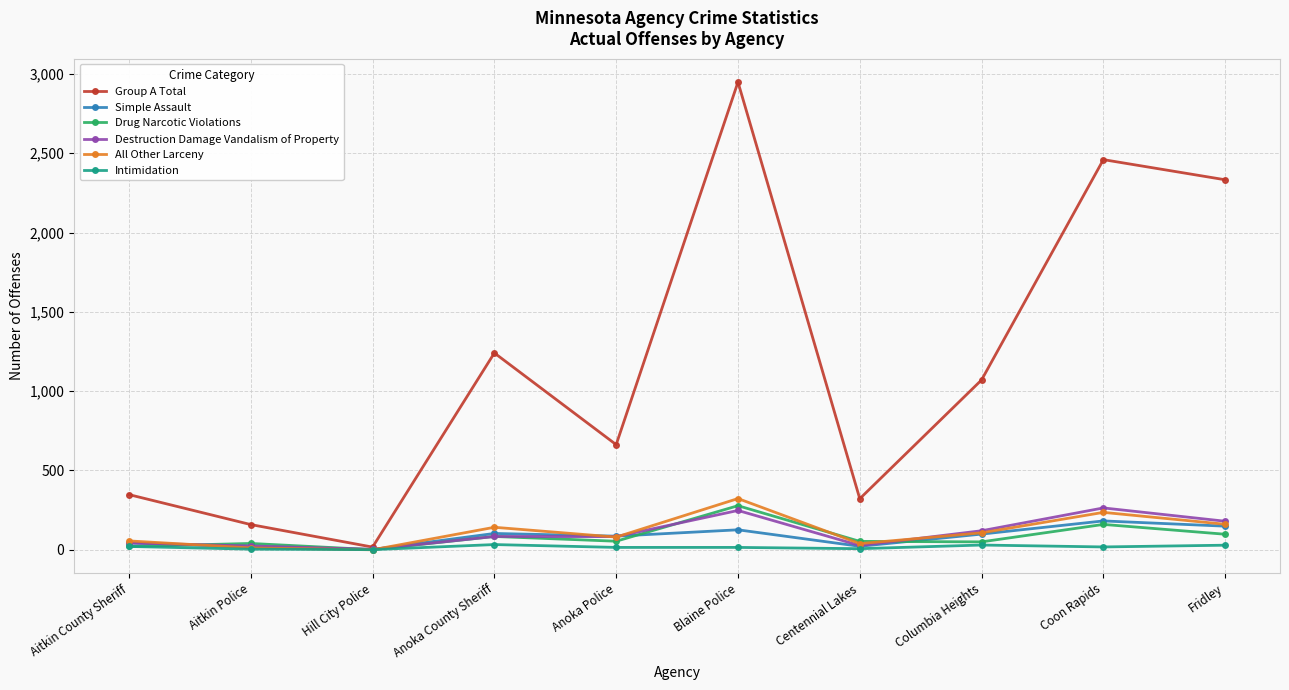

What is the maximum value shown in the chart?

2949